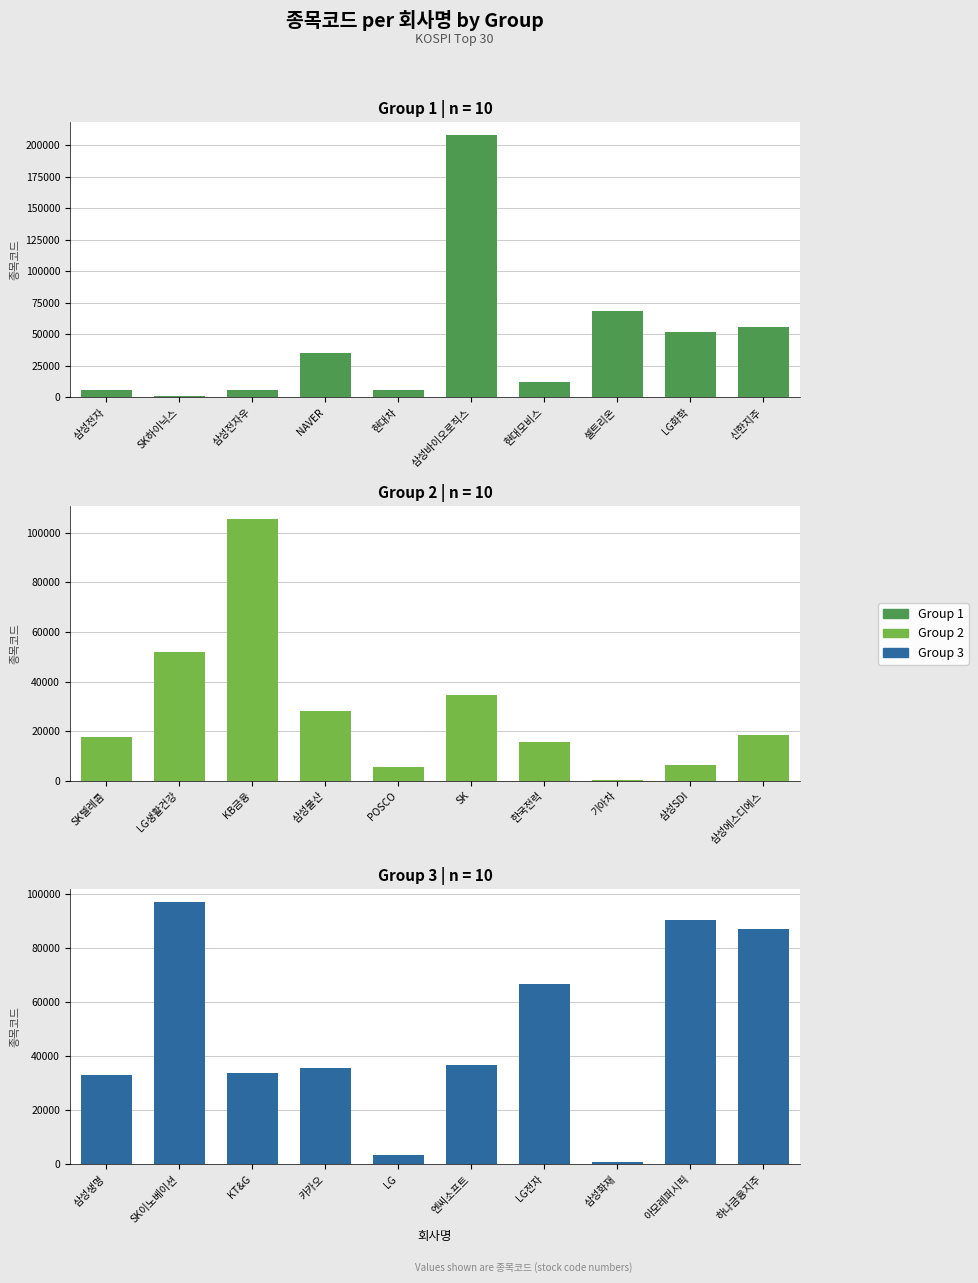

Approximately how many times larger is the value at LG전자 compared to 기아차?

246.6